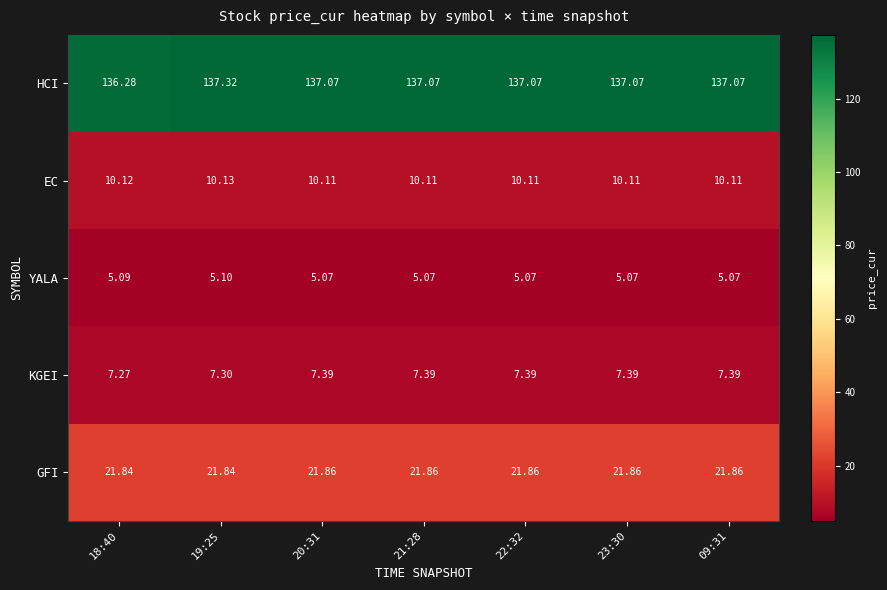

At how many categories does at least one series exceed 93?

7